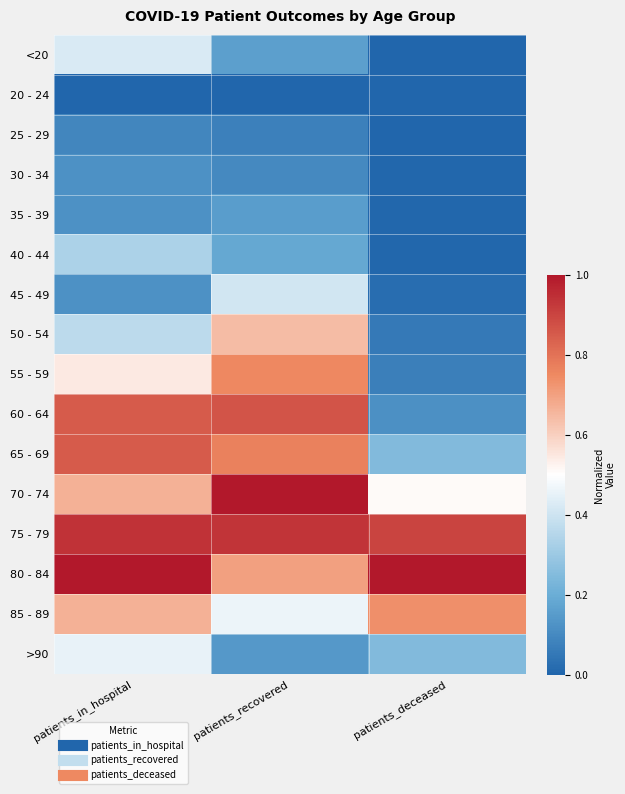

Reading right to left, list all the values displayed in this chart.

<20: patients_deceased=0.0	patients_recovered=0.2	patients_in_hospital=0.4
20 - 24: patients_deceased=0.0	patients_recovered=0.0	patients_in_hospital=0.0
25 - 29: patients_deceased=0.0	patients_recovered=0.1	patients_in_hospital=0.1
30 - 34: patients_deceased=0.0	patients_recovered=0.1	patients_in_hospital=0.1
35 - 39: patients_deceased=0.0	patients_recovered=0.2	patients_in_hospital=0.1
40 - 44: patients_deceased=0.0	patients_recovered=0.2	patients_in_hospital=0.3
45 - 49: patients_deceased=0.0	patients_recovered=0.4	patients_in_hospital=0.1
50 - 54: patients_deceased=0.1	patients_recovered=0.6	patients_in_hospital=0.4
55 - 59: patients_deceased=0.1	patients_recovered=0.8	patients_in_hospital=0.5
60 - 64: patients_deceased=0.1	patients_recovered=0.9	patients_in_hospital=0.8
65 - 69: patients_deceased=0.2	patients_recovered=0.8	patients_in_hospital=0.8
70 - 74: patients_deceased=0.5	patients_recovered=1.0	patients_in_hospital=0.7
75 - 79: patients_deceased=0.9	patients_recovered=0.9	patients_in_hospital=0.9
80 - 84: patients_deceased=1.0	patients_recovered=0.7	patients_in_hospital=1.0
85 - 89: patients_deceased=0.7	patients_recovered=0.5	patients_in_hospital=0.7
>90: patients_deceased=0.2	patients_recovered=0.1	patients_in_hospital=0.5